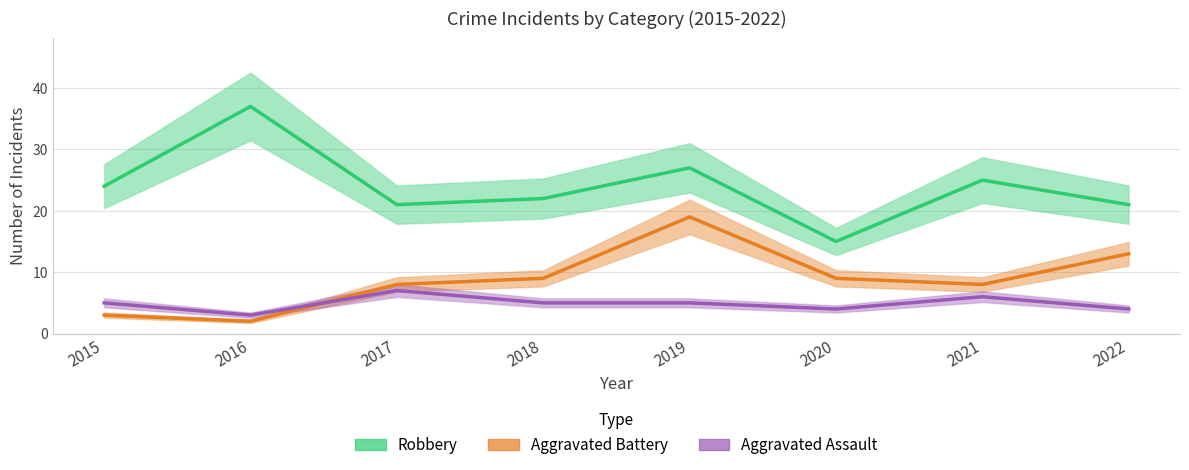

What is the spread (max minus min) of values at 2018?

17